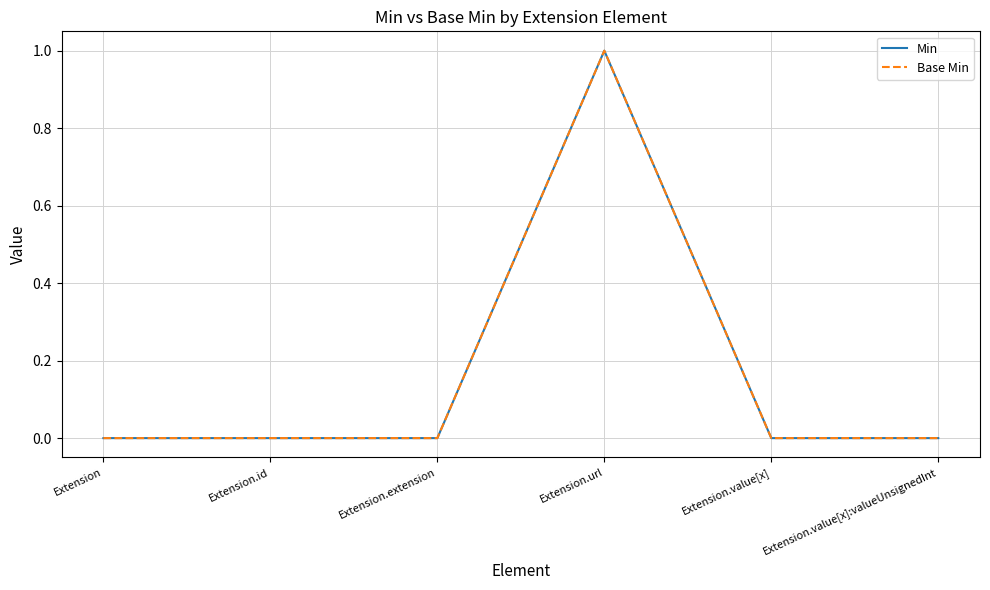

Does the chart have visible grid lines?

Yes